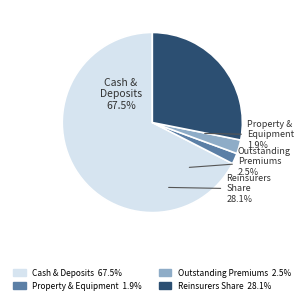

To the nearest percent, what is the difference between the largest and smallest slice percentages?

66%